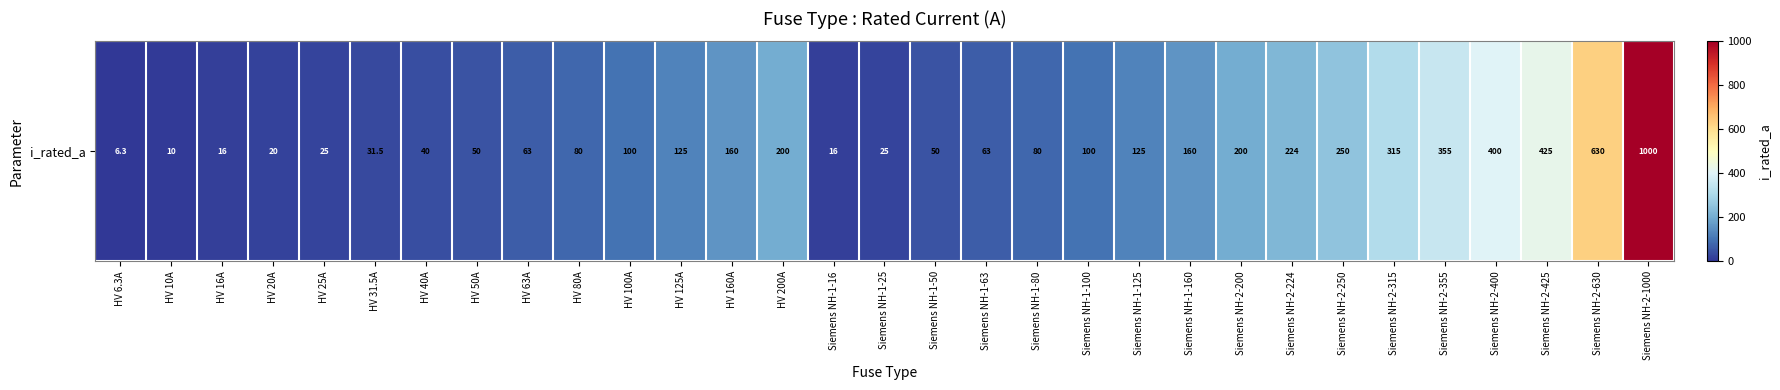

What is the average value?

172.4